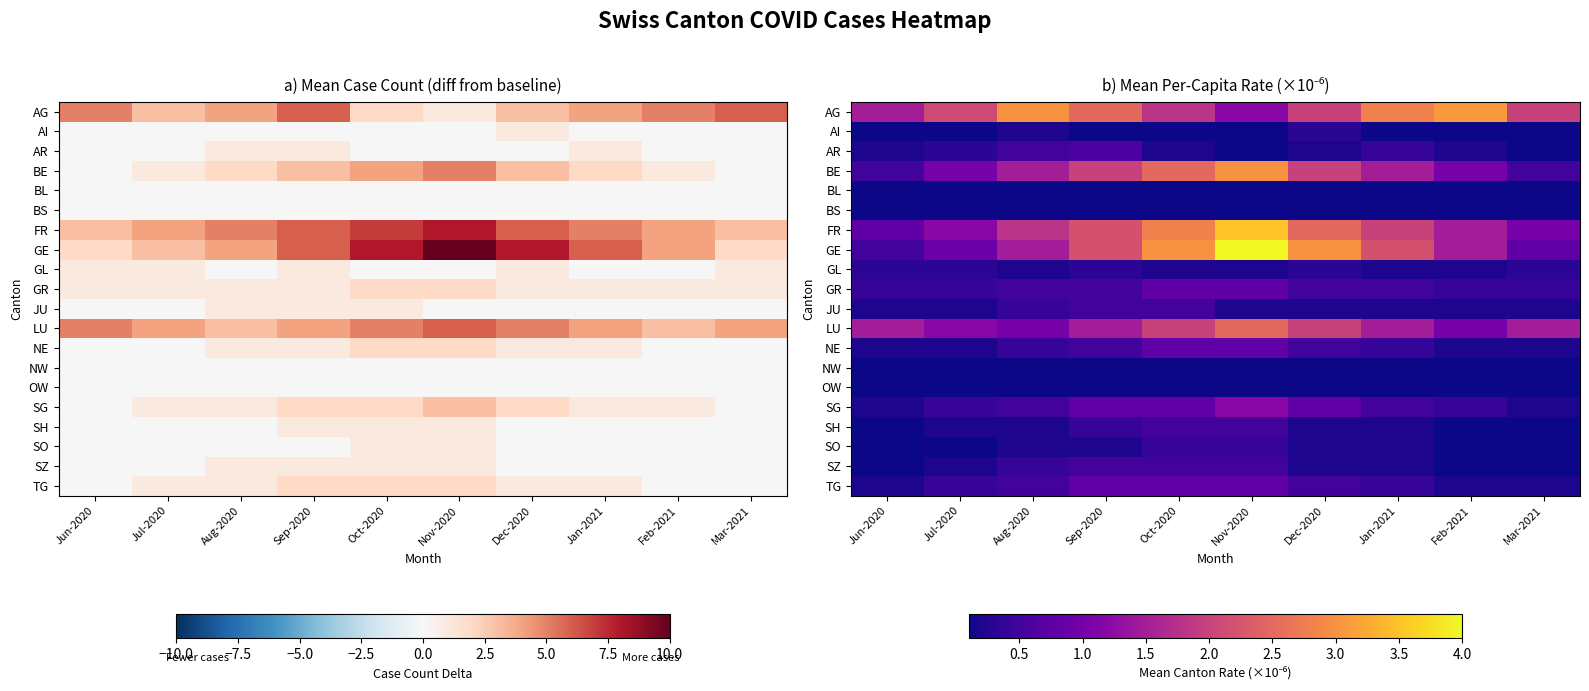

True or false: SO has a value of 0.1 at Jul-2020.

True